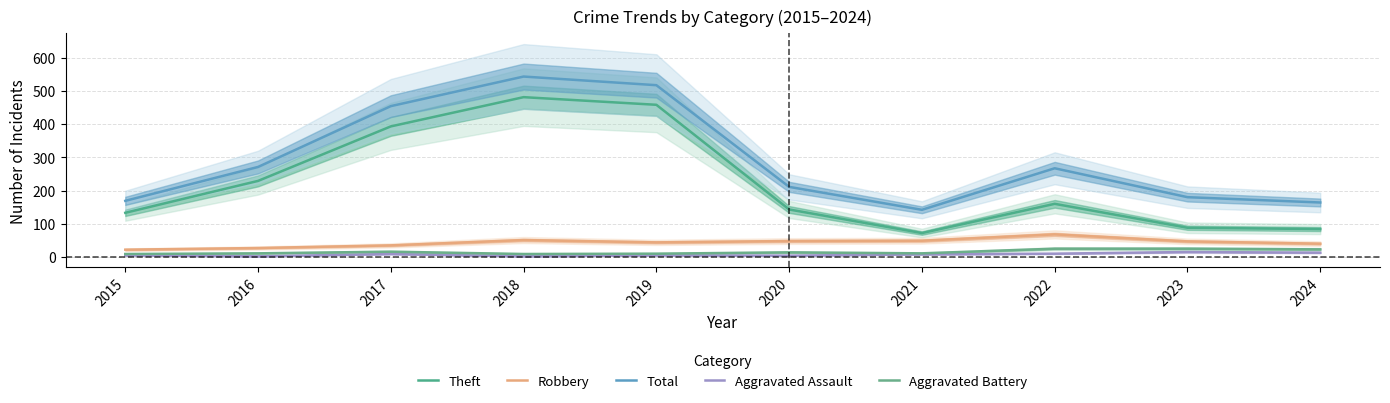

What is the total value across all series at 2019?

1034